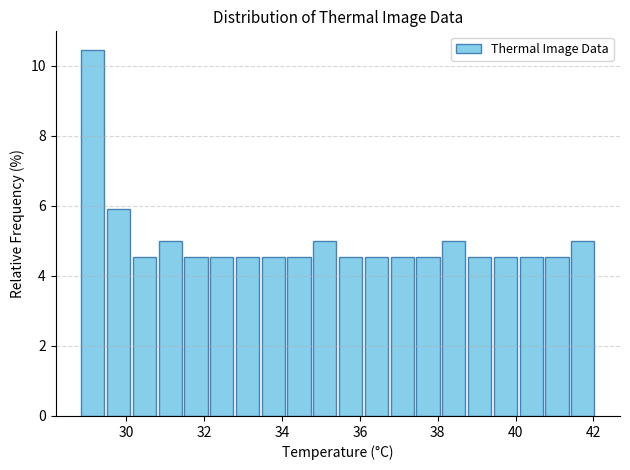

Around what value on the x-axis is the tallest bar? Give the approximate position of its centre, as read against the axis.

29.2